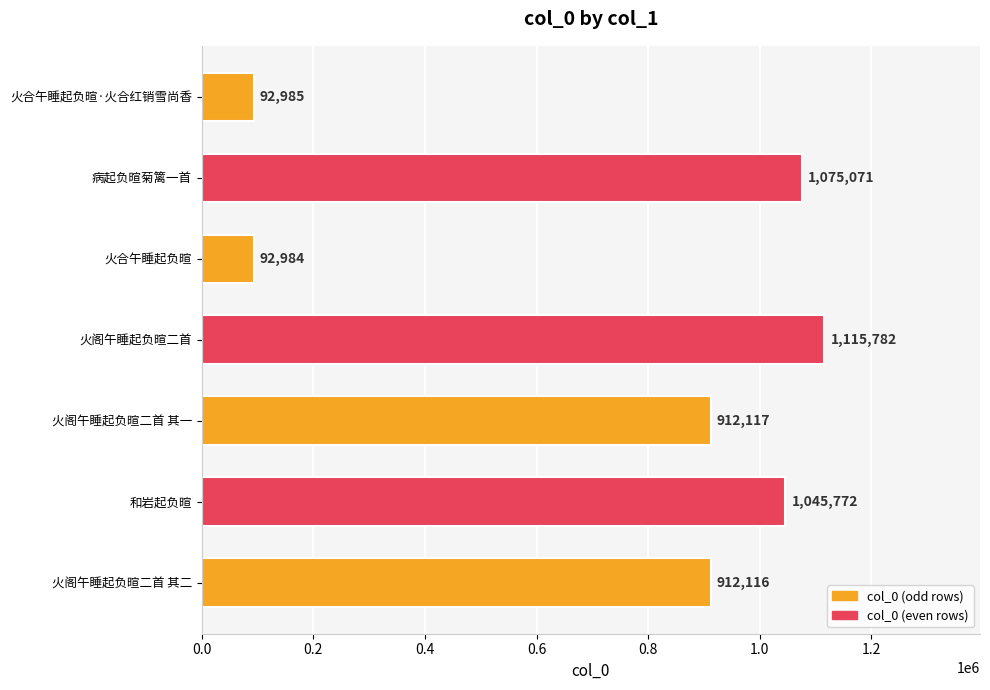

List the labels in order of value, smallest first.

火合午睡起负暄, 火合午睡起负暄·火合红销雪尚香, 火阁午睡起负暄二首 其二, 火阁午睡起负暄二首 其一, 和岩起负暄, 病起负暄菊篱一首, 火阁午睡起负暄二首